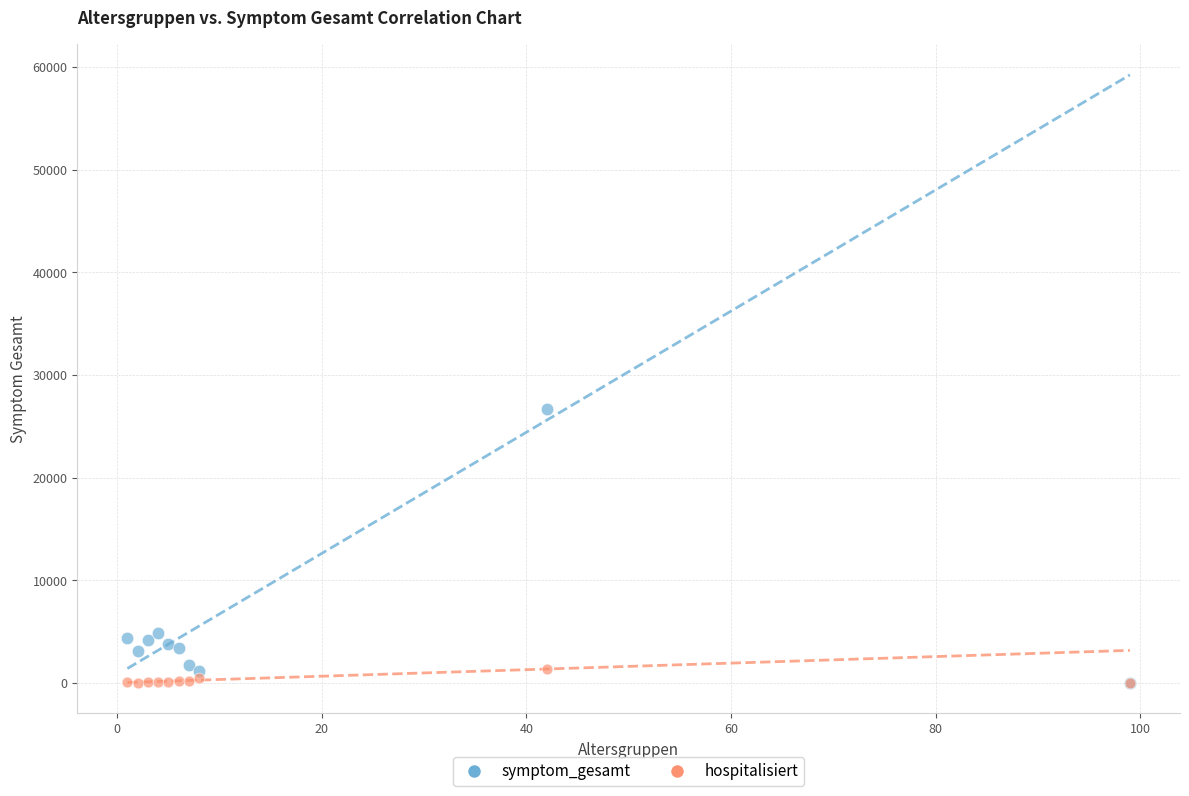

What are all the series names shown in the legend?

symptom_gesamt, hospitalisiert